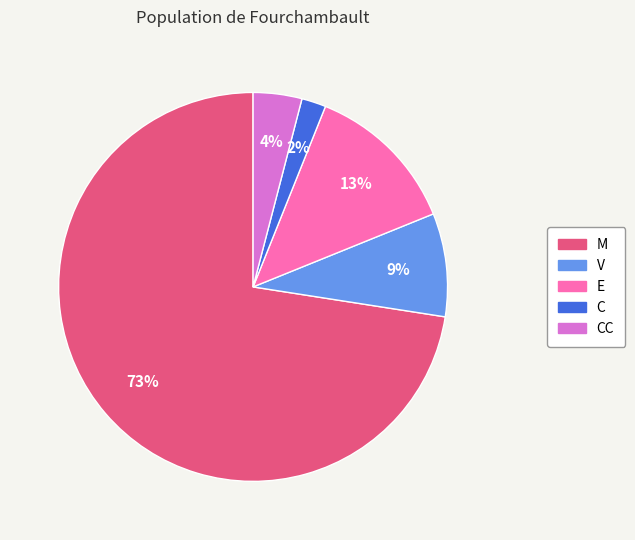

The V slice represents 9% of the pie. True or false?

True